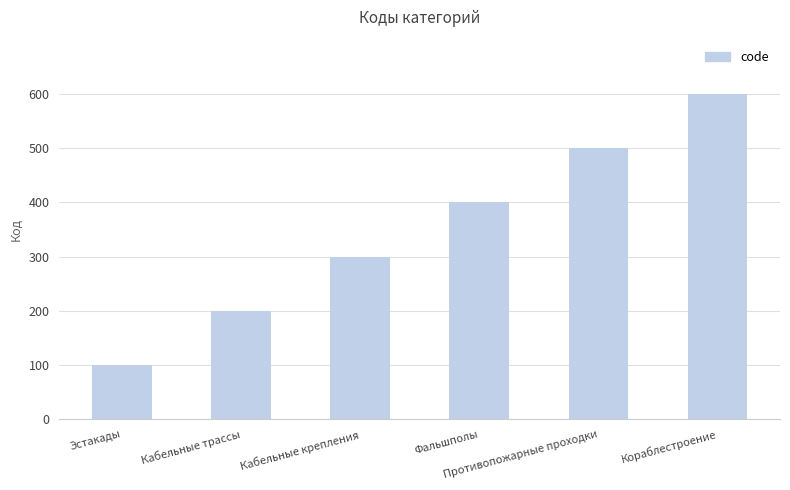

What is the sum of the values at Фальшполы and Эстакады?

500